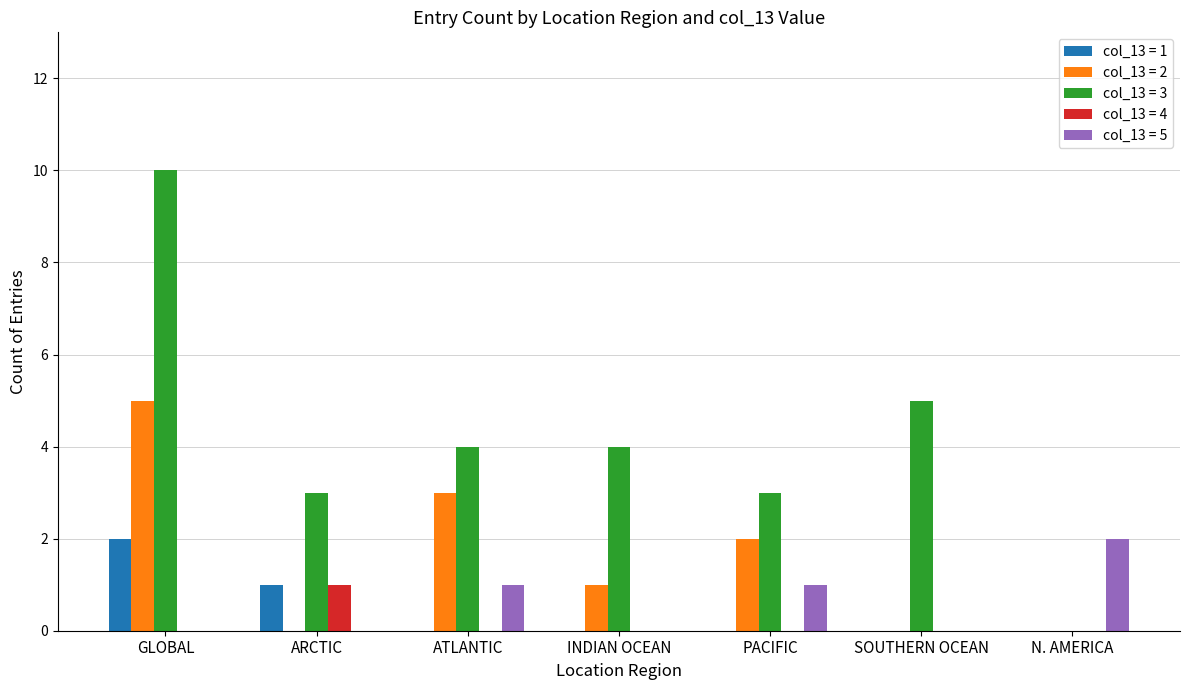

What is the spread (max minus min) of values at INDIAN OCEAN?

4